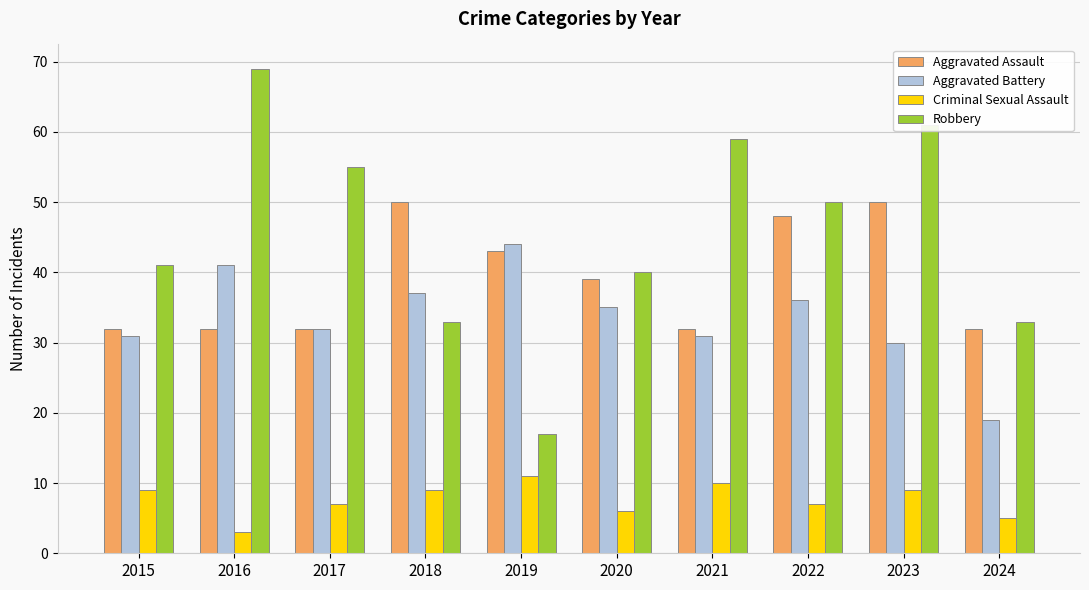

What is the difference between the maximum and minimum values in the Criminal Sexual Assault series?

8